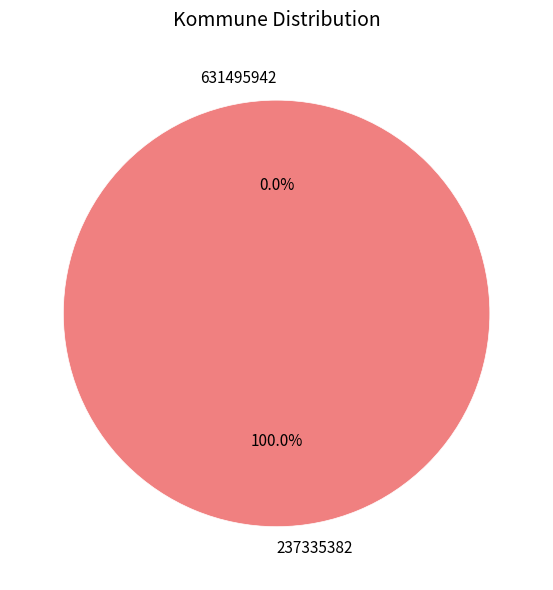

Rank the categories by value from lowest to highest.

631495942, 237335382